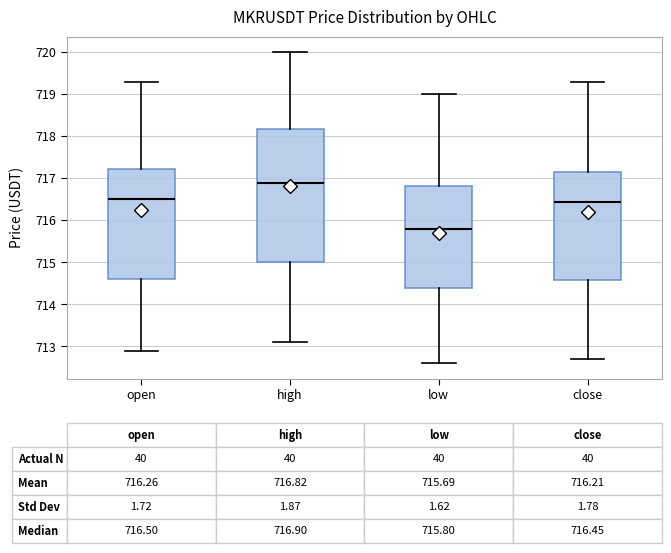

Which box is the tallest, from its lower edge to its upper edge?

high